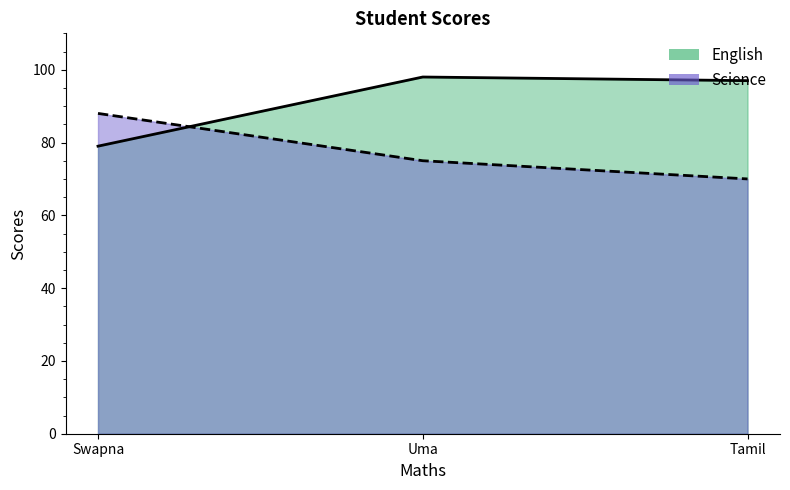

Is it true that English equals 97 at Tamil?

True